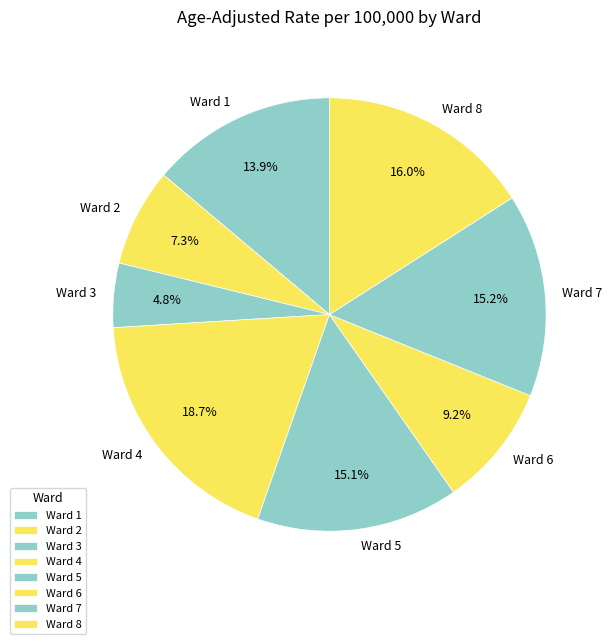

How much of the chart is everything except Ward 5?

84.9%